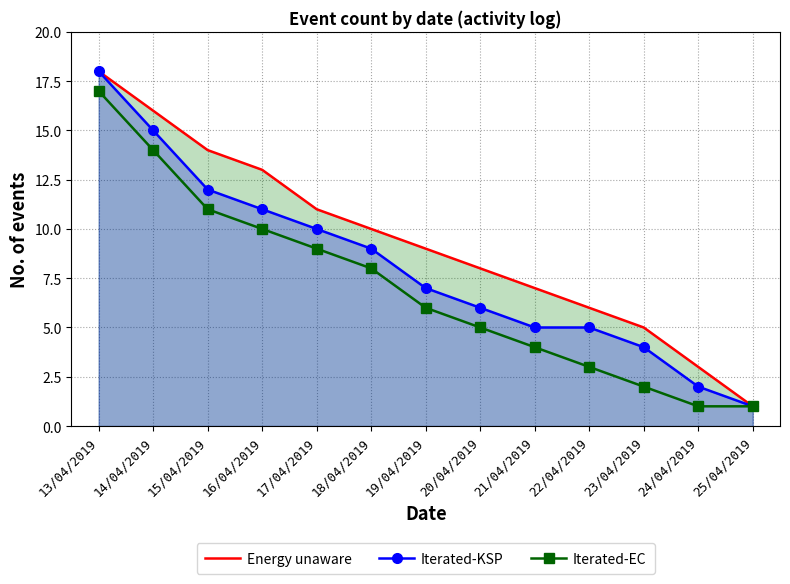

Reading left to right, extract all data points from this chart.

Energy unaware: 18	16	14	13	11	10	9	8	7	6	5	3	1
Iterated-KSP: 18	15	12	11	10	9	7	6	5	5	4	2	1
Iterated-EC: 17	14	11	10	9	8	6	5	4	3	2	1	1